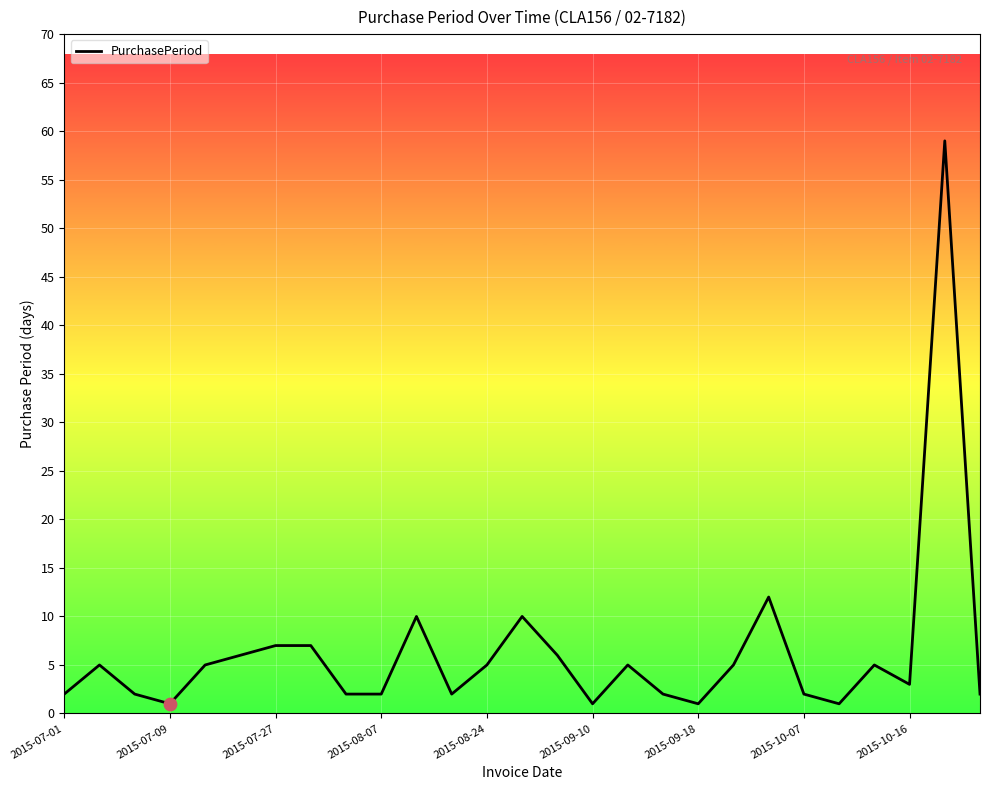

What is the difference between the maximum and minimum values?

58